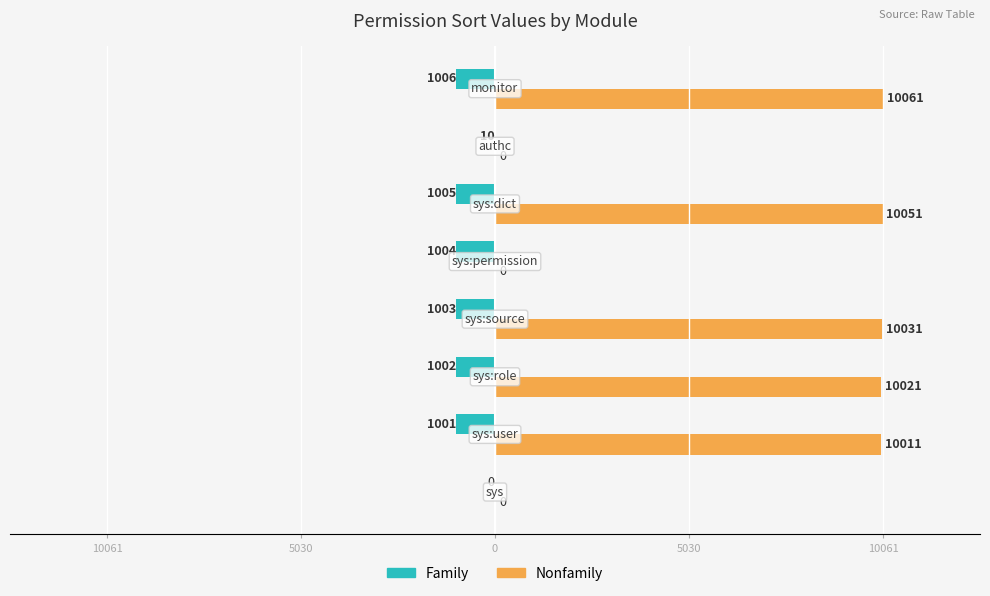

List the series in order of their overall mean, lowest first.

Family, Nonfamily